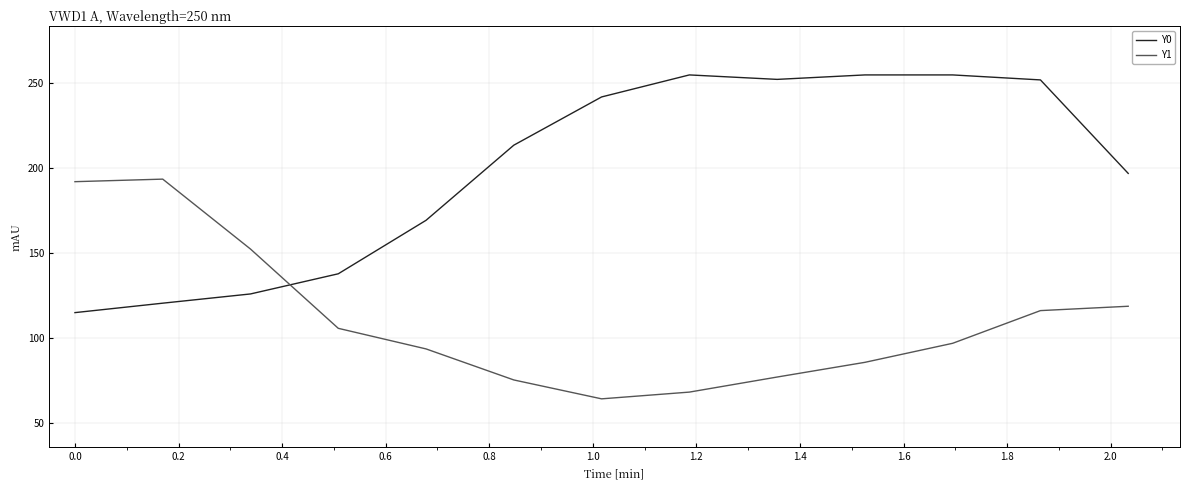

What is the difference between the maximum and minimum values in the Y0 series?

140.0